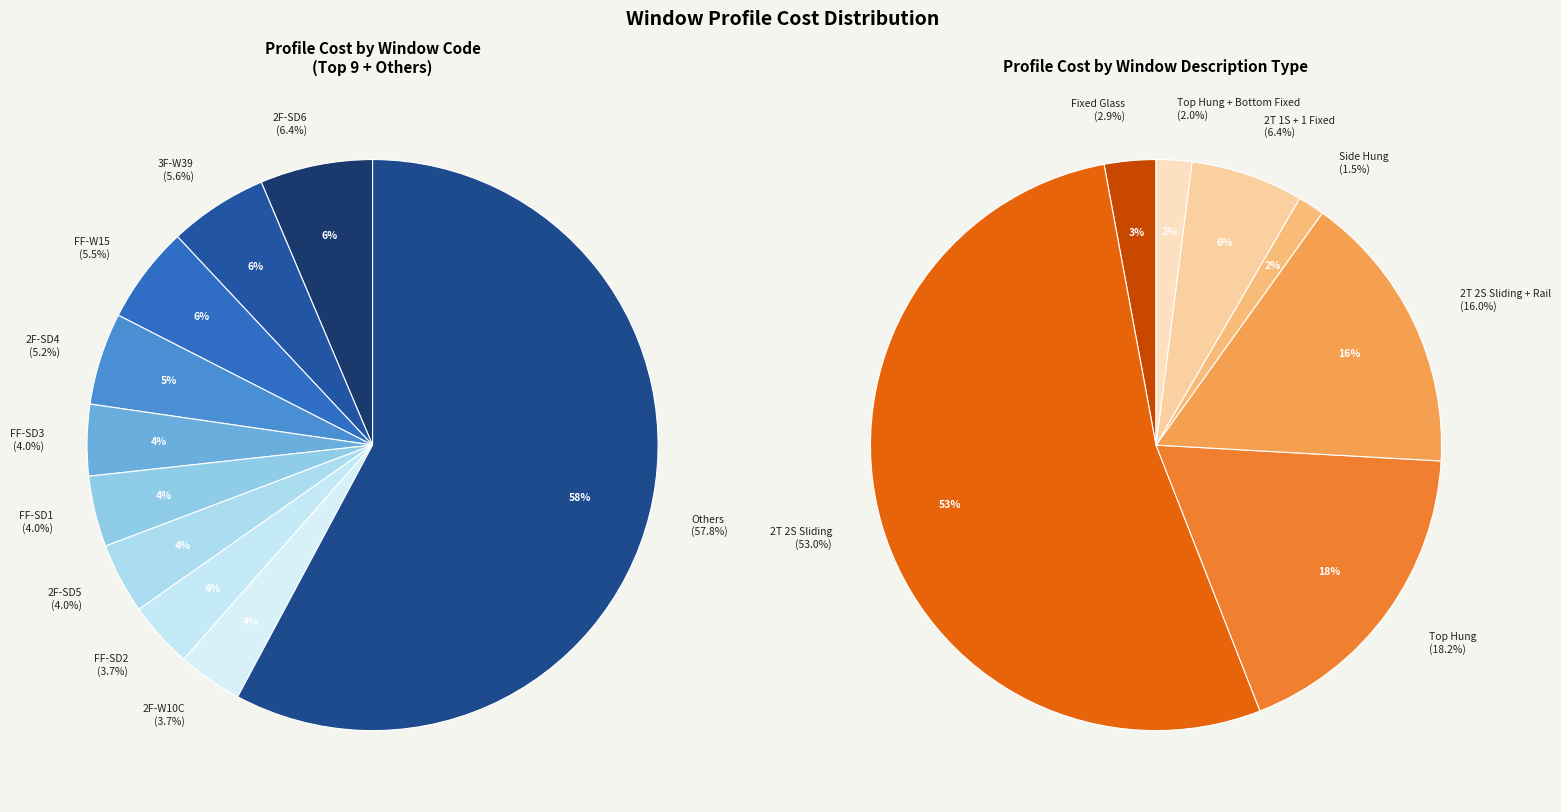

Do 2F-SD5 and GF-W6 together represent more than half of the pie?

No